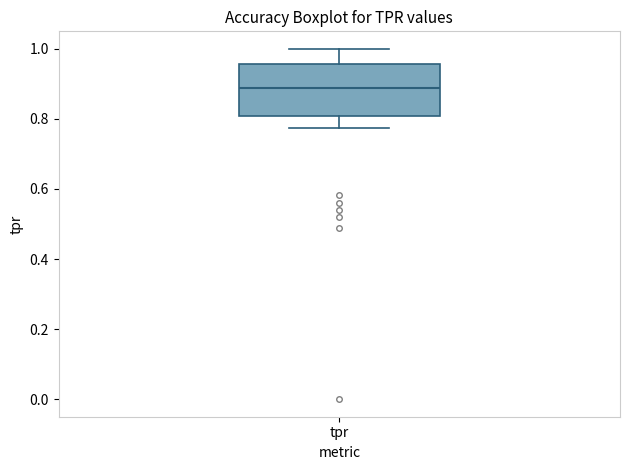

Read this box plot against the y-axis: the position of the median line, the range covered by the box, and the ends of both whiskers. The values are not printed on the chart, so give them approximately, as read against the axis.

median 0.88, box 0.80 to 0.96, whiskers 0.78 to 1.00